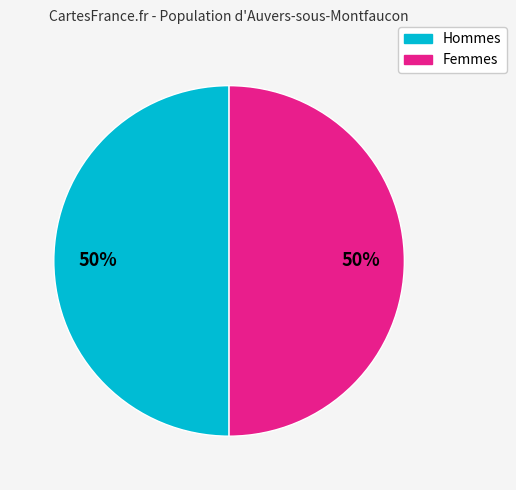

To the nearest percent, what is the average slice percentage?

50%